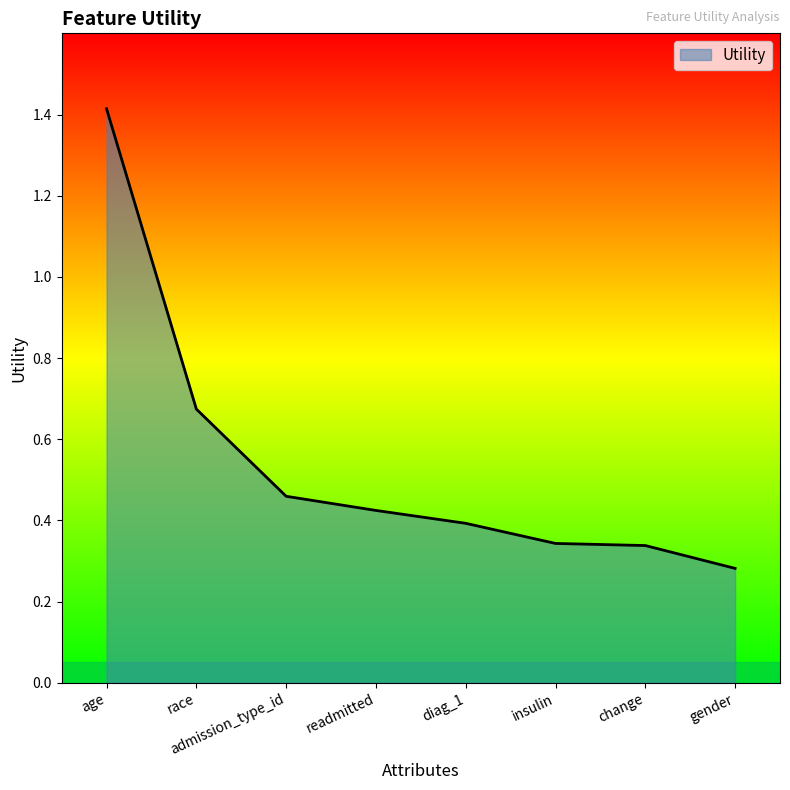

Does the chart display data point markers on the line(s)?

No